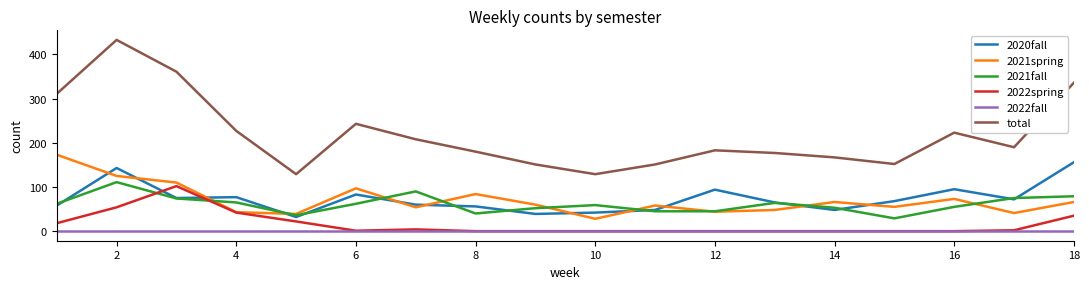

True or false: 2021fall has more than 0 interior local peaks.

True